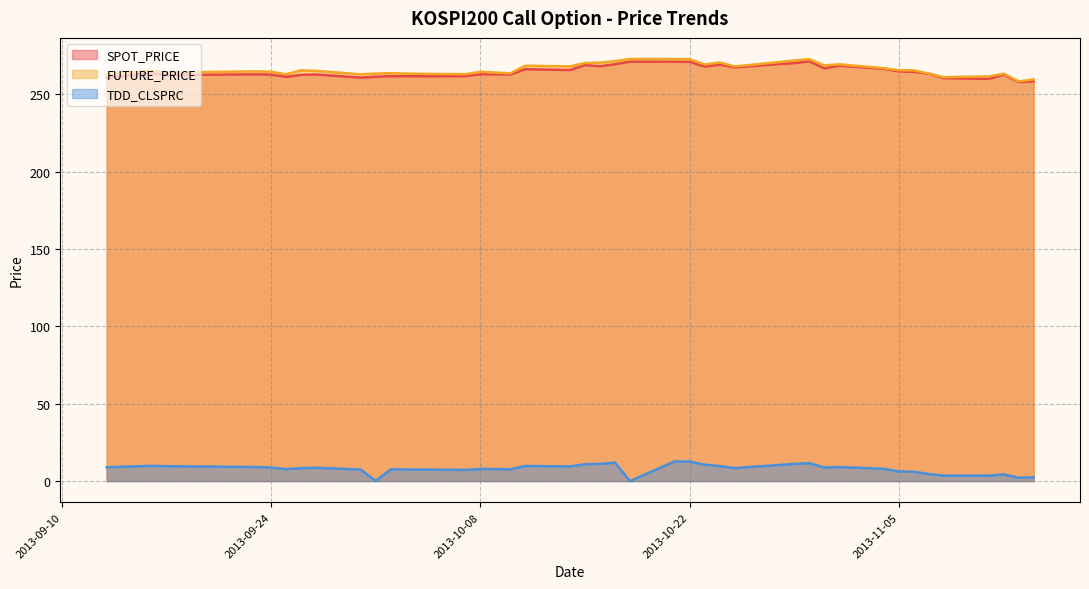

At which label does SPOT_PRICE first exceed 263?

2013-09-16